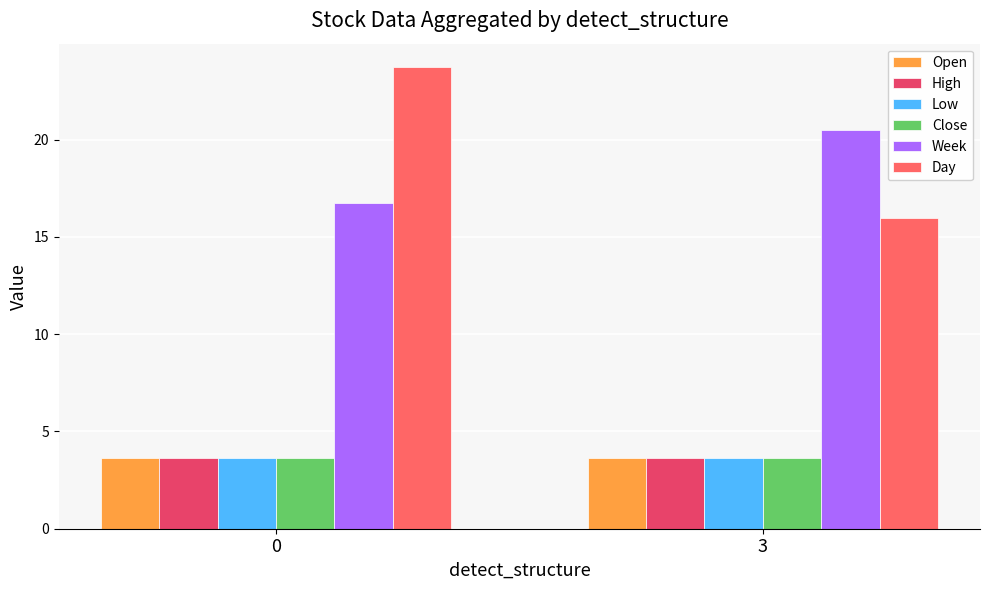

True or false: Week has a value of 31.0 at 3.

False